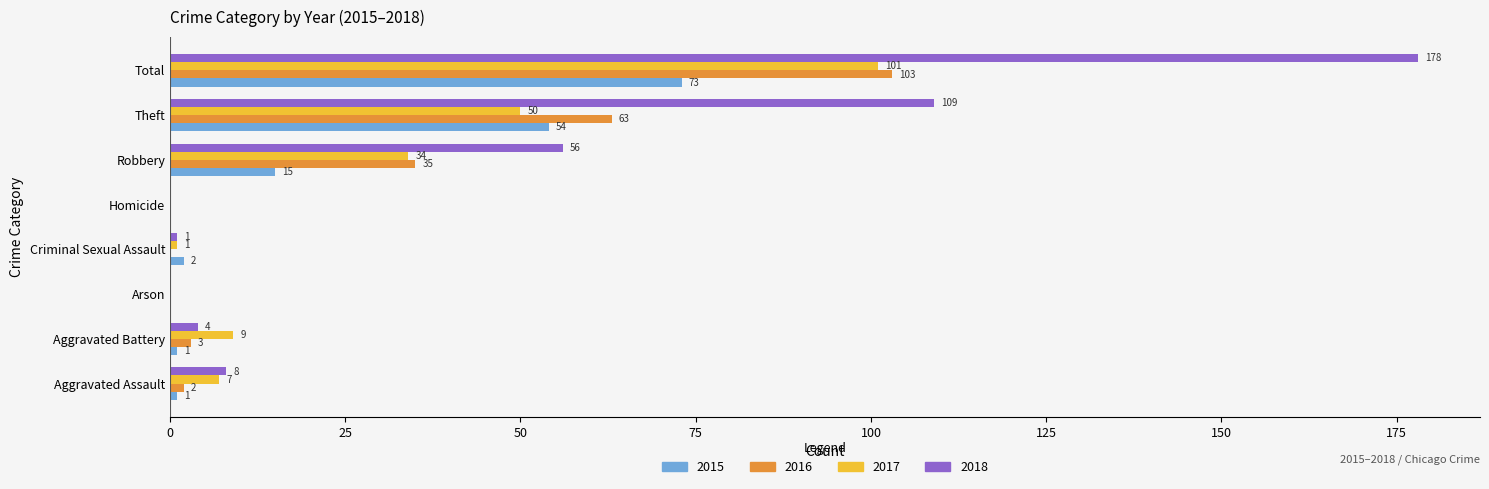

Which series has the largest total across all categories?

2018